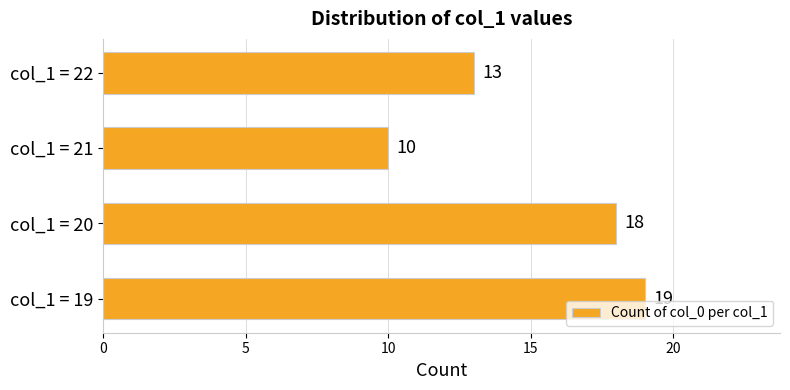

Rank the categories by value from lowest to highest.

col_1 = 21, col_1 = 22, col_1 = 20, col_1 = 19